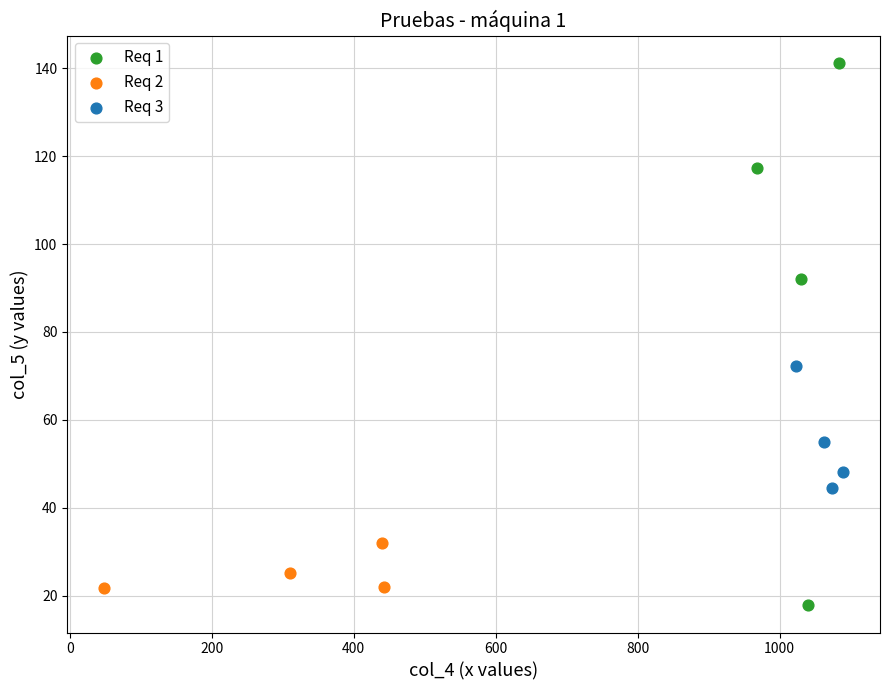

Which series contains the highest Y value?

Req 1